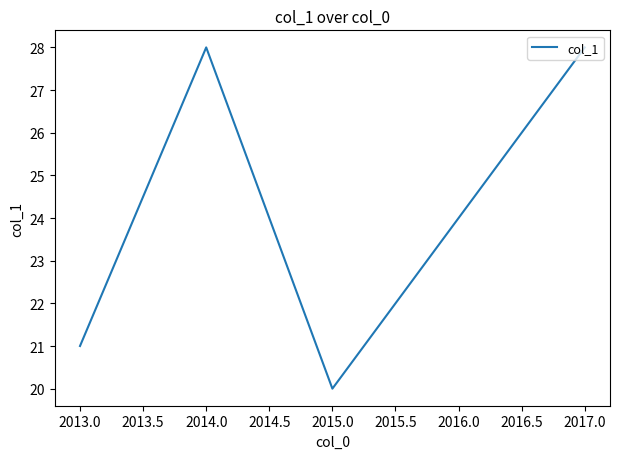

What is the sum of the values at 2013.0 and 2015.0?

41